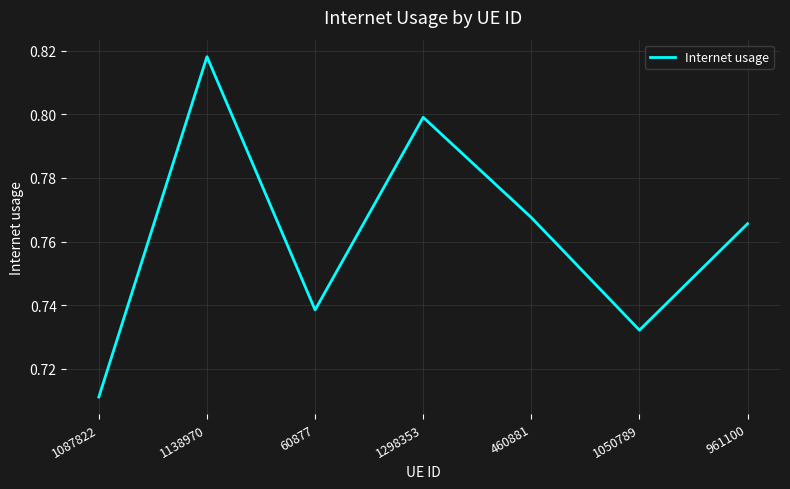

What is the sum of all values?

5.3